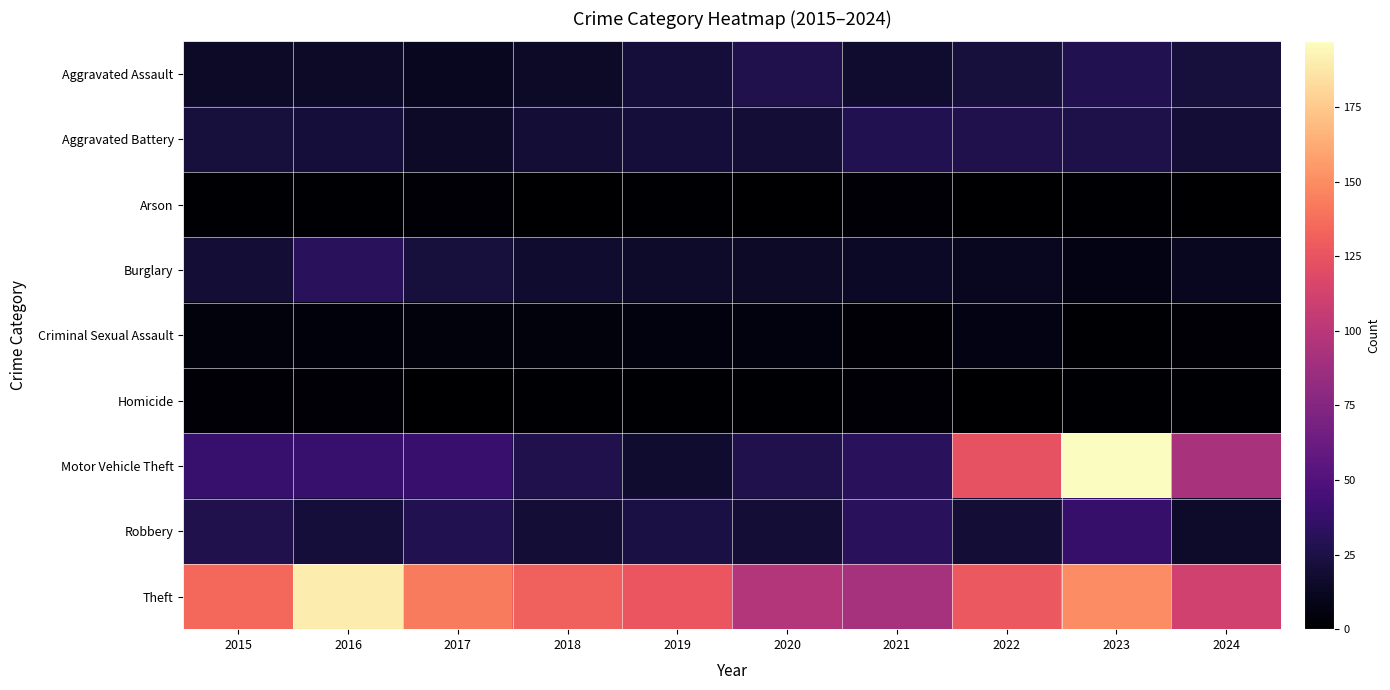

At how many categories does at least one series exceed 65?

10